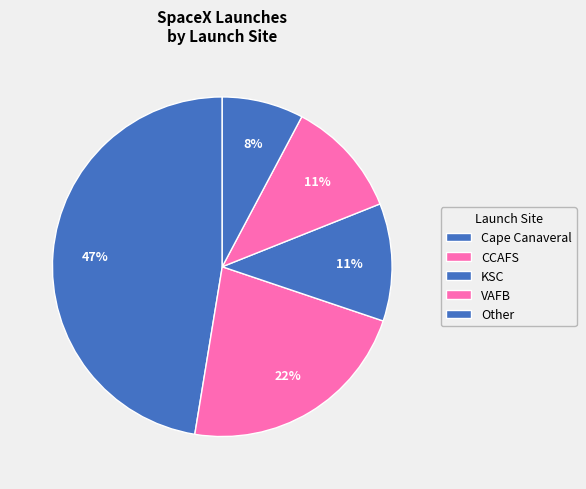

To the nearest percent, what is the difference between the Other and Cape Canaveral slice percentages?

46%